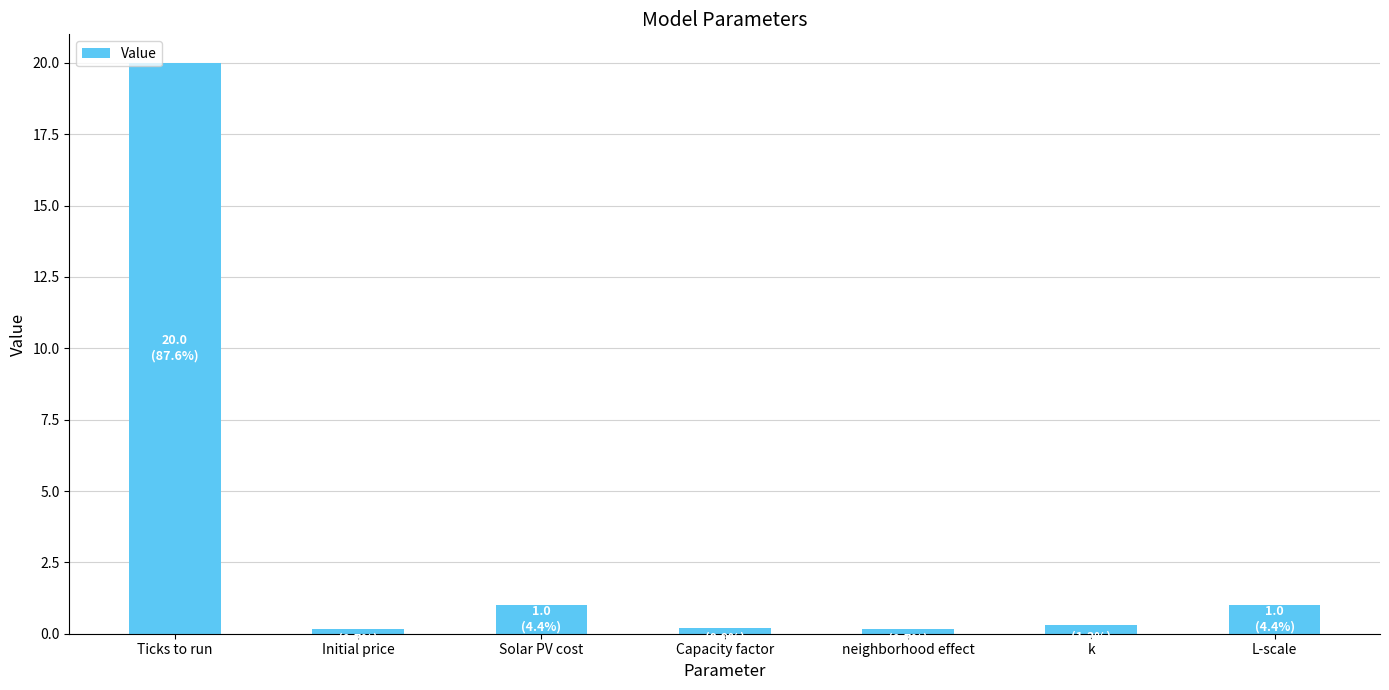

The value at Solar PV cost is 1.0. True or false?

True